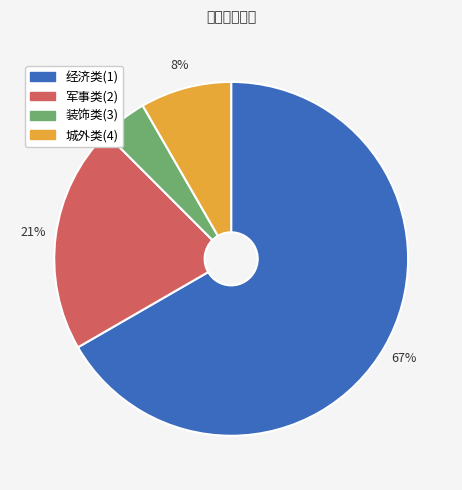

Which has a higher value, 军事类(2) or 装饰类(3)?

军事类(2)